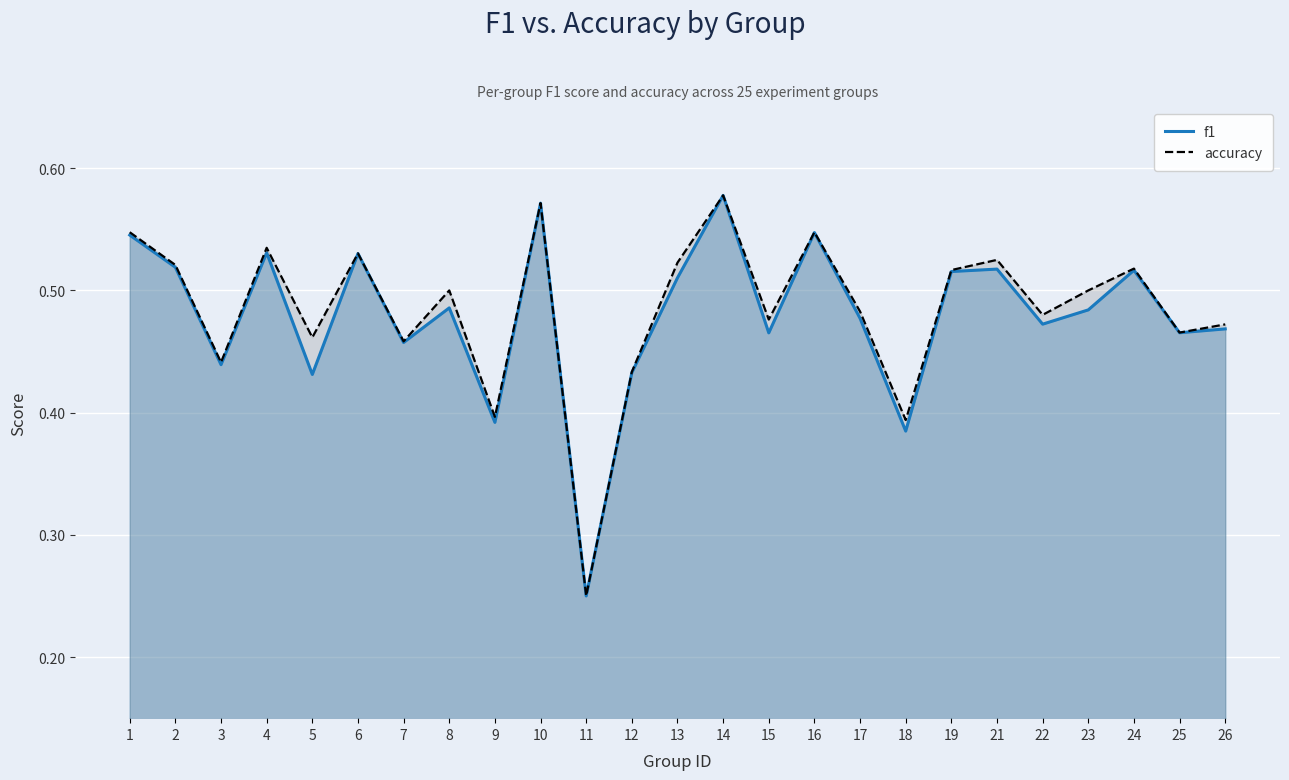

Which series has the largest total across all categories?

accuracy